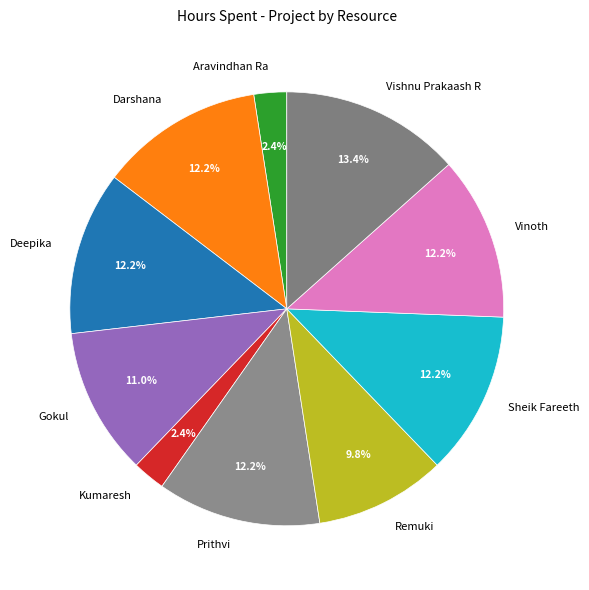

Do Deepika and Remuki together represent more than half of the pie?

No